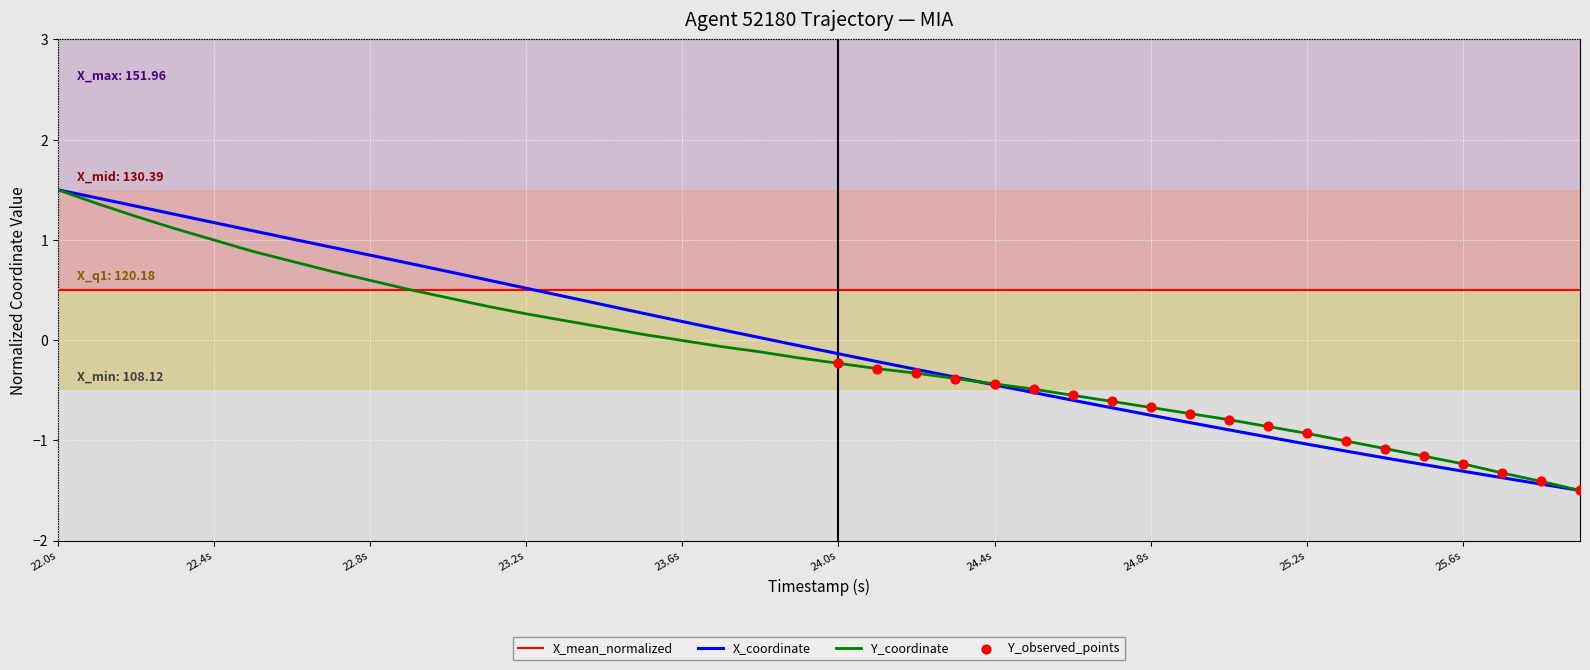

True or false: Y_coordinate has a value of -0.4 at 24.4s.

True